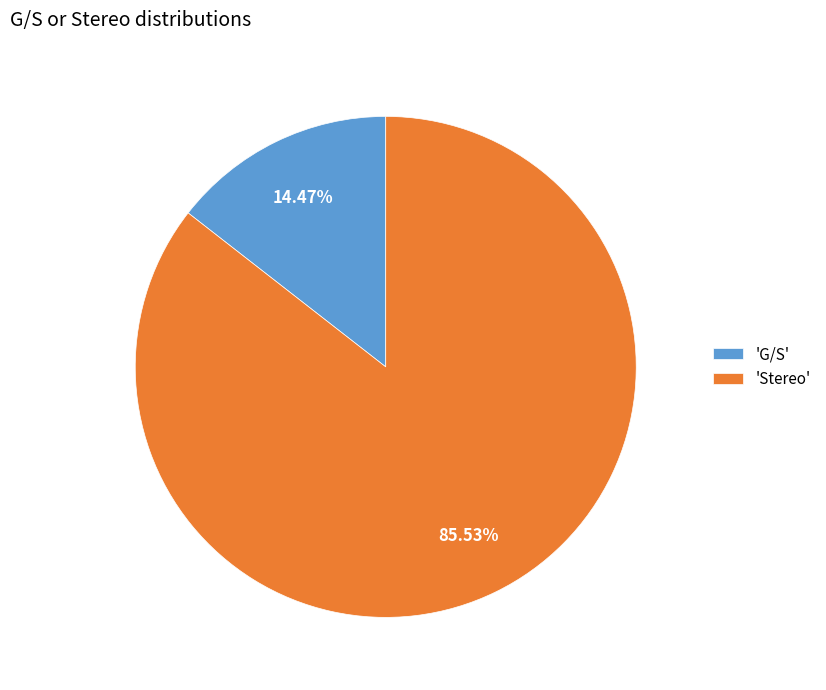

Does any single category account for the majority?

Yes